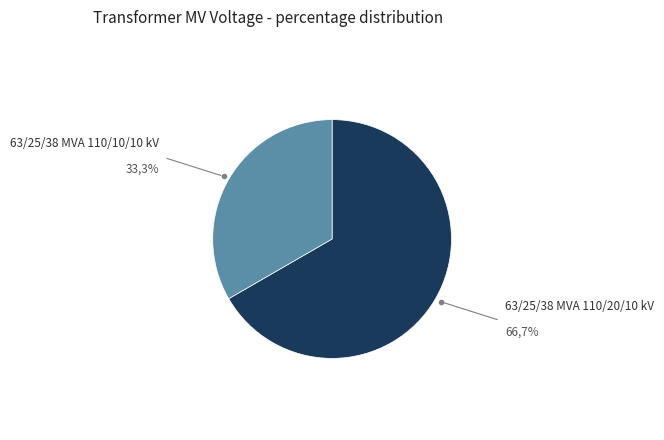

Is there any slice that represents more than half of the pie?

Yes